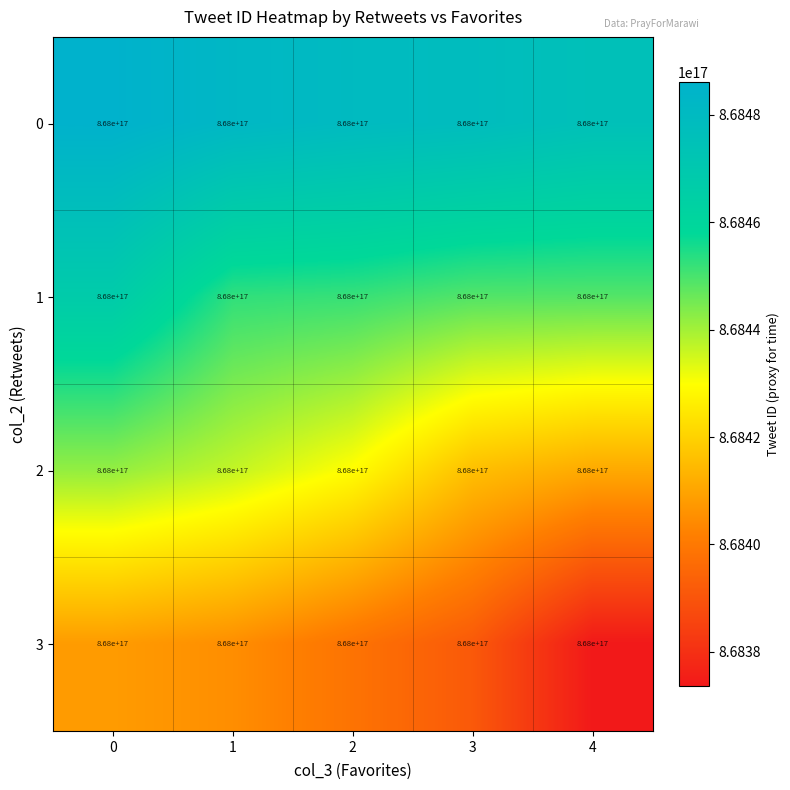

Reading left to right, list all the values displayed in this chart.

0: 0=868000000000000000	1=868000000000000000	2=868000000000000000	3=868000000000000000	4=868000000000000000
1: 0=868000000000000000	1=868000000000000000	2=868000000000000000	3=868000000000000000	4=868000000000000000
2: 0=868000000000000000	1=868000000000000000	2=868000000000000000	3=868000000000000000	4=868000000000000000
3: 0=868000000000000000	1=868000000000000000	2=868000000000000000	3=868000000000000000	4=868000000000000000